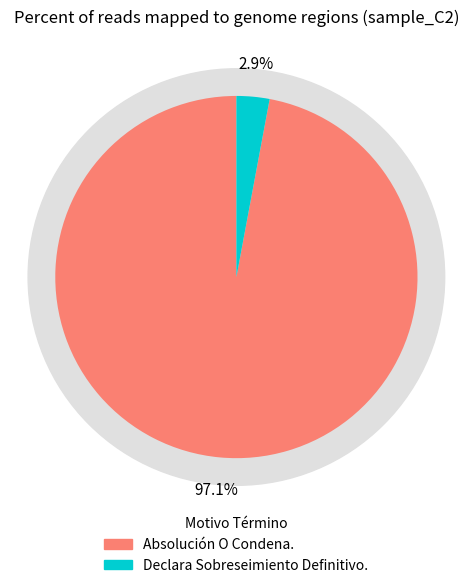

How many segments does this pie chart have?

2